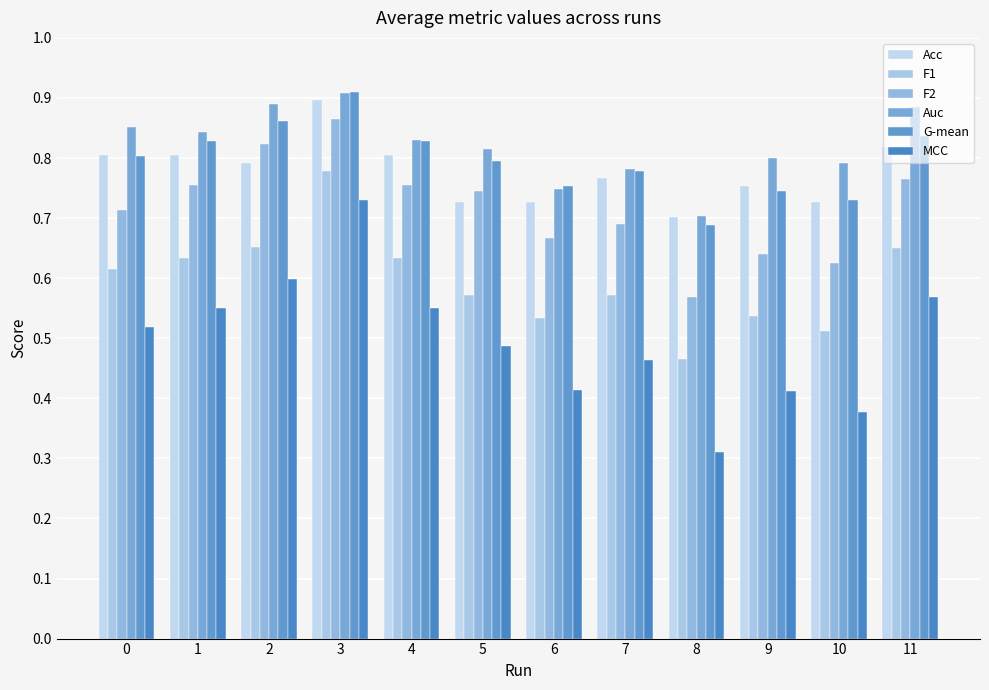

What is the sum of all Acc values?

9.3